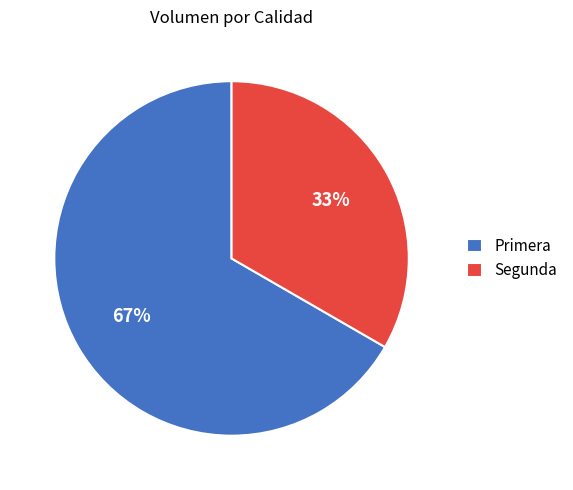

How many segments does this pie chart have?

2